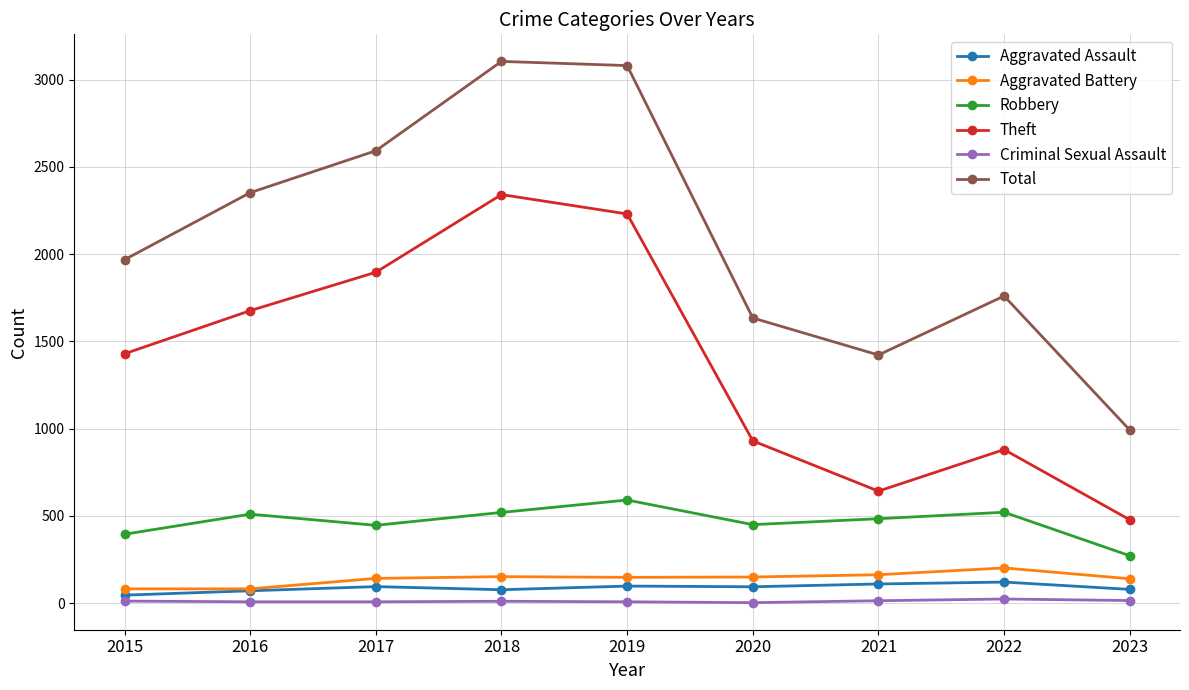

What value does the Aggravated Assault series have at 2019, to the nearest 5?

100